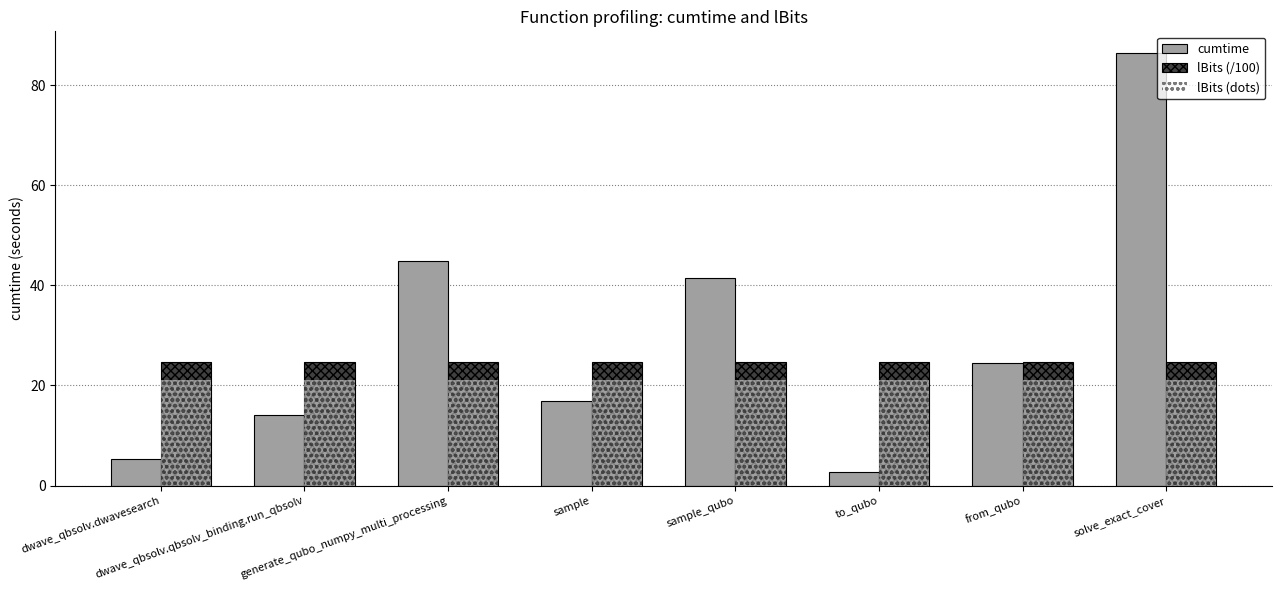

What is the maximum value shown in the chart?

86.4